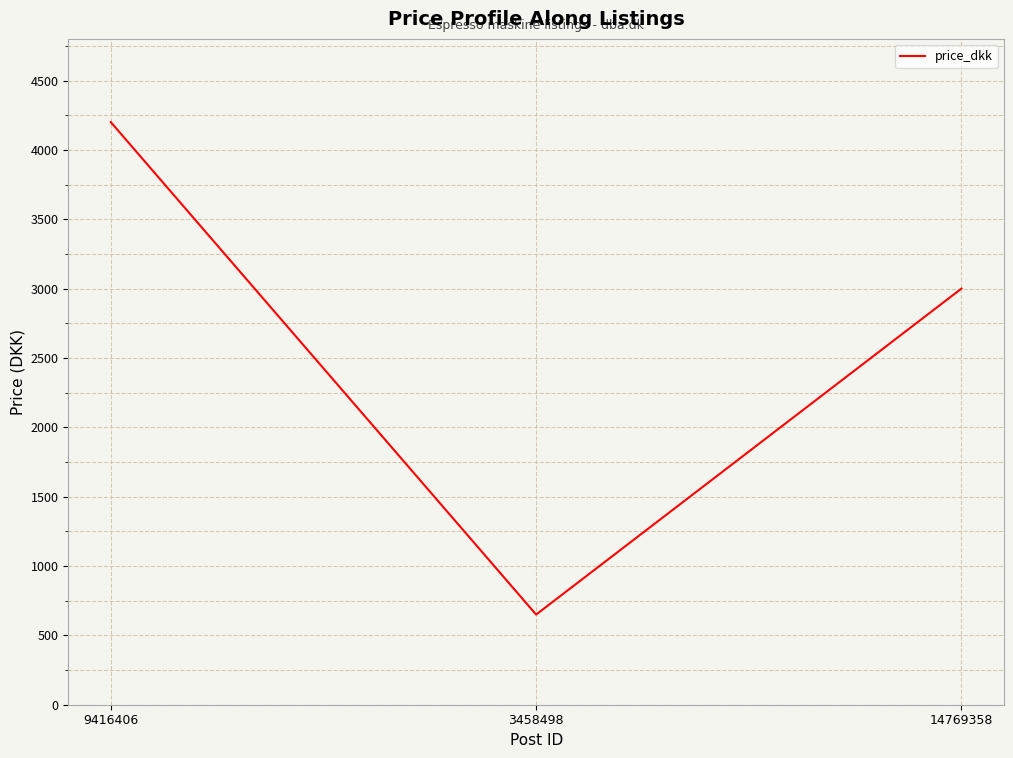

Reading left to right, transcribe all the data shown in this chart.

9416406=4200	3458498=650	14769358=3000